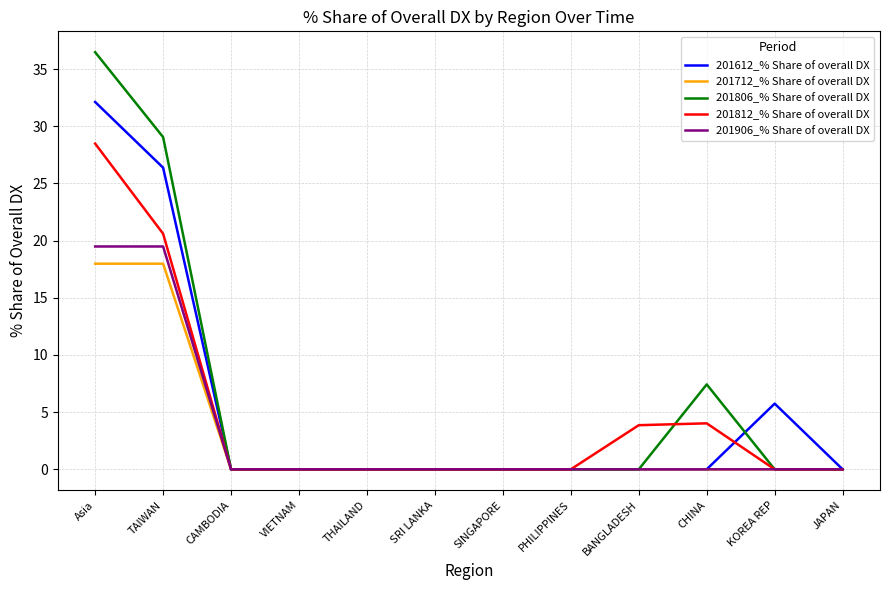

At which label does 201806_% Share of overall DX reach its peak?

Asia